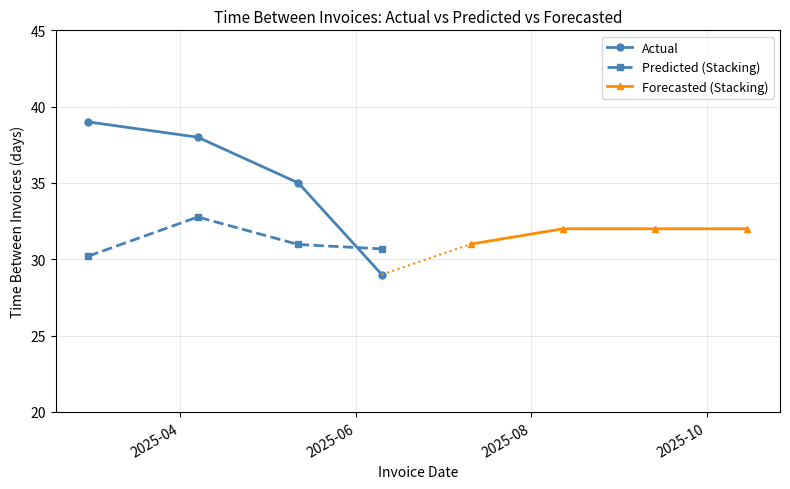

What is the maximum value for Actual?

39.0